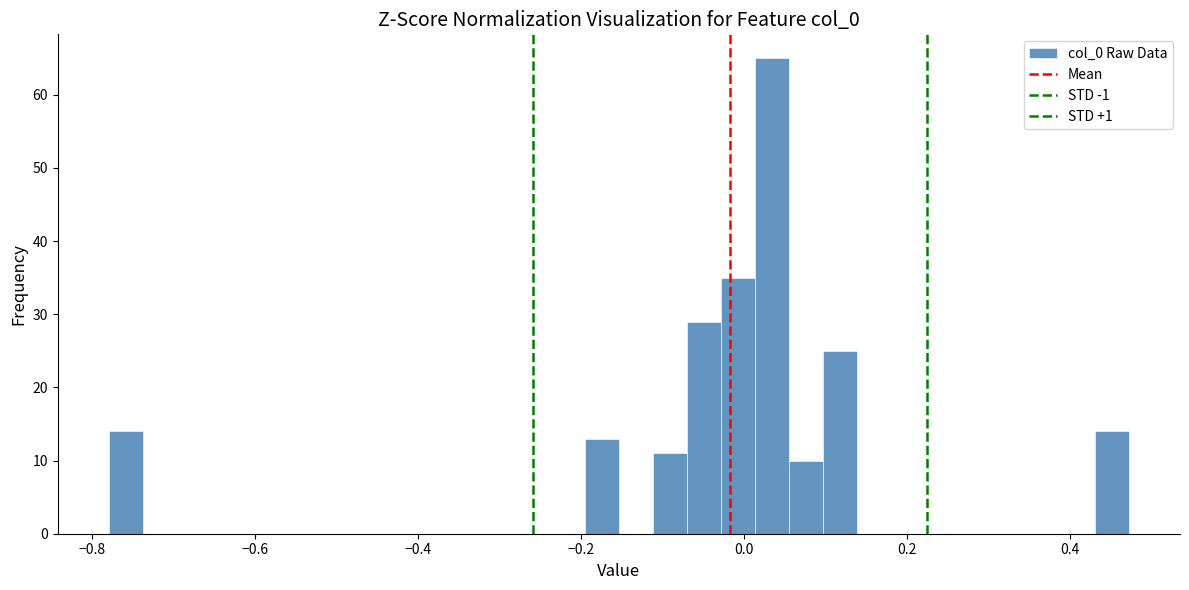

Around what value on the x-axis is the tallest bar? Give the approximate position of its centre, as read against the axis.

0.04